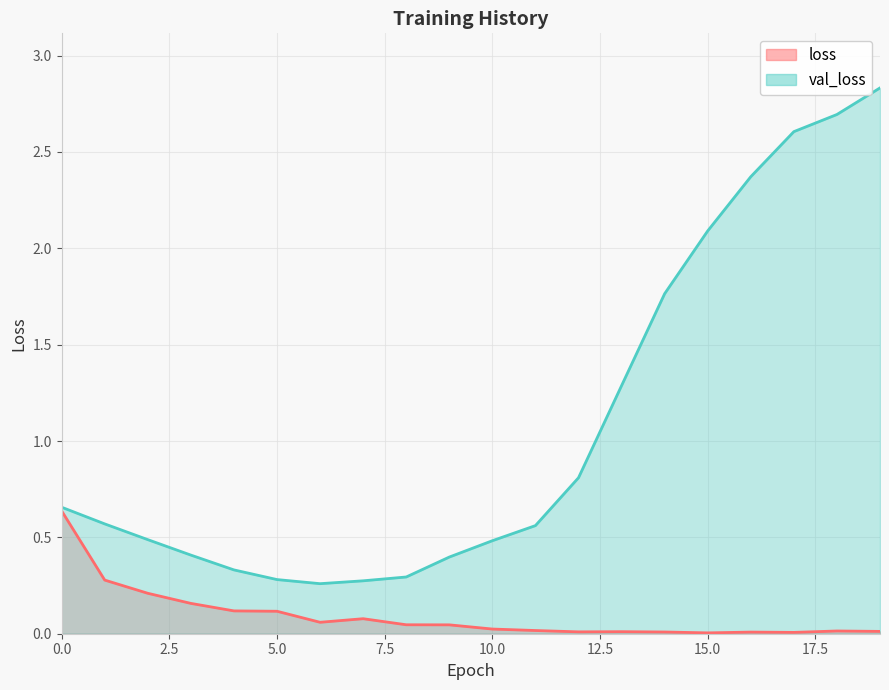

What is the average value of the loss series?

0.1